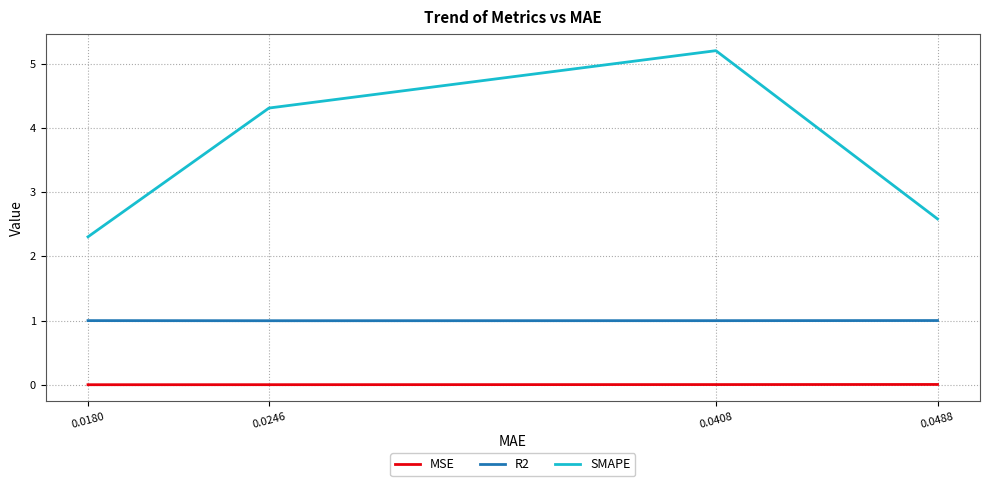

Between 0.0180 and 0.0408, which series saw the biggest shift?

SMAPE